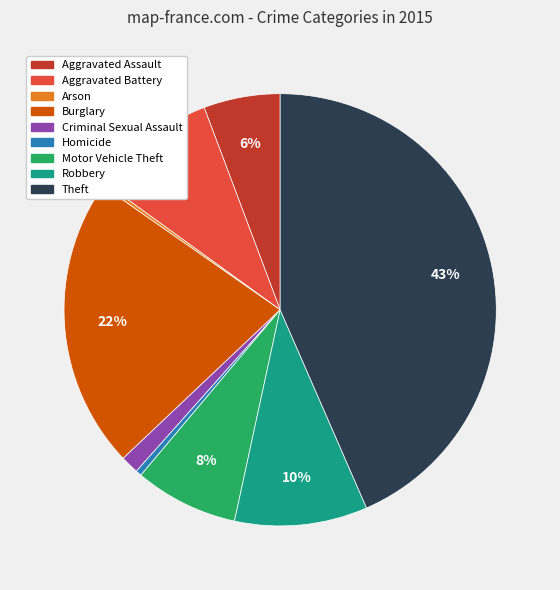

Do Aggravated Battery and Criminal Sexual Assault together represent more than half of the pie?

No